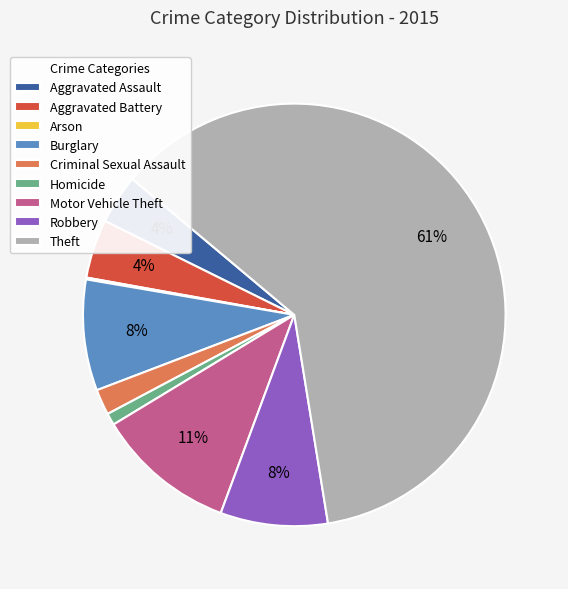

What is the largest slice in the pie chart?

Theft